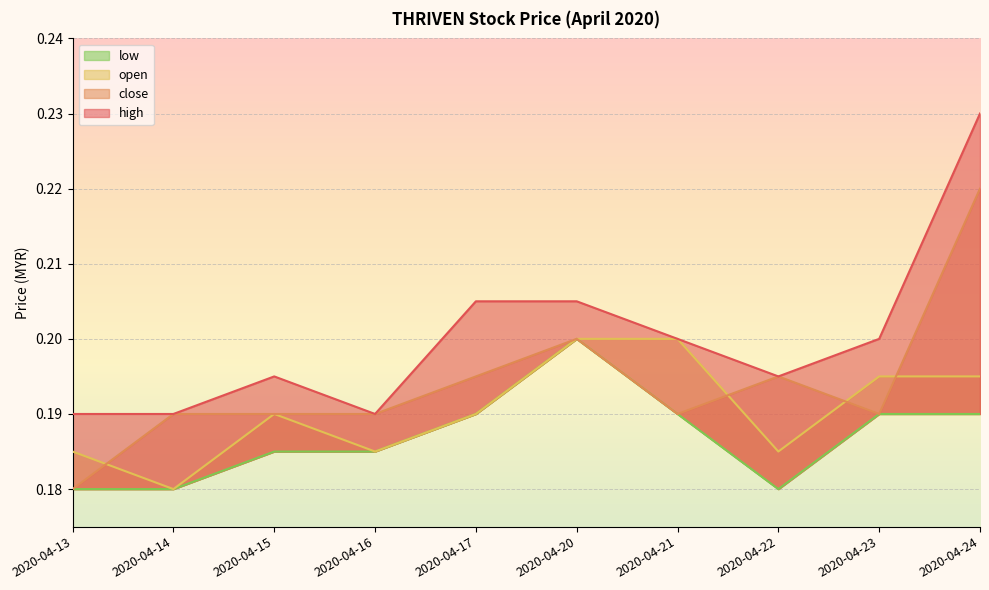

How many data points does each series have?

10